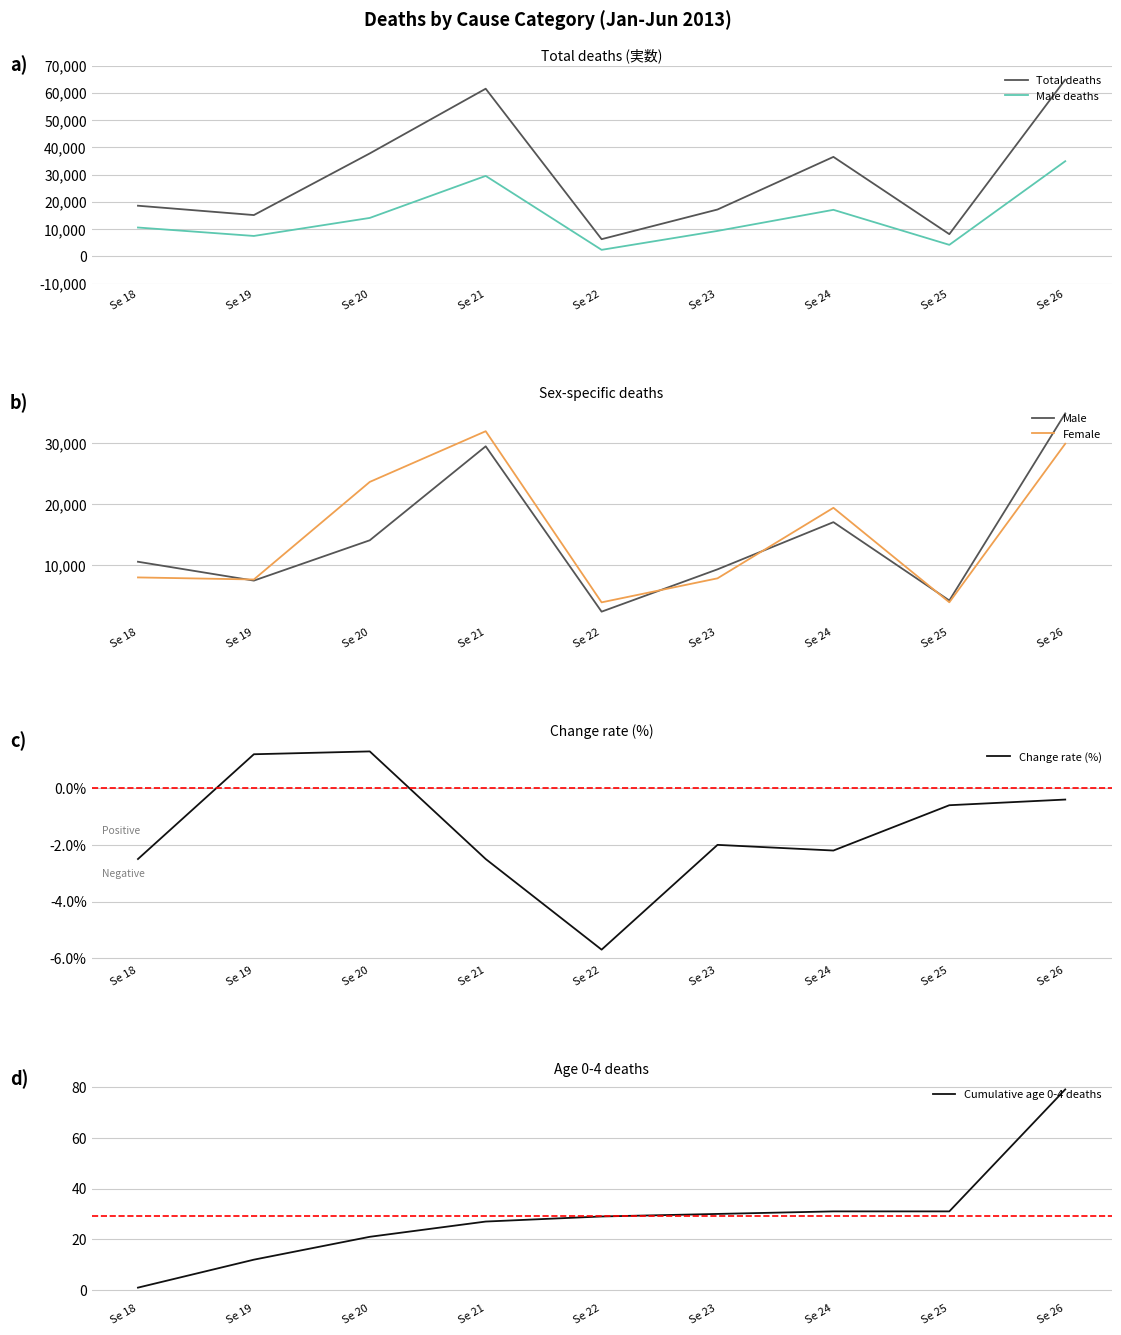

Reading right to left, transcribe all the data shown in this chart.

Total deaths: Se 26=64835.0	Se 25=8136.0	Se 24=36488.0	Se 23=17179.0	Se 22=6294.0	Se 21=61495.0	Se 20=37763.0	Se 19=15140.0	Se 18=18573.0
Male deaths: Se 26=34903.0	Se 25=4216.0	Se 24=17066.0	Se 23=9327.0	Se 22=2383.0	Se 21=29509.0	Se 20=14093.0	Se 19=7477.0	Se 18=10573.0
Male: Se 26=34903.0	Se 25=4216.0	Se 24=17066.0	Se 23=9327.0	Se 22=2383.0	Se 21=29509.0	Se 20=14093.0	Se 19=7477.0	Se 18=10573.0
Female: Se 26=29932.0	Se 25=3920.0	Se 24=19422.0	Se 23=7852.0	Se 22=3911.0	Se 21=31986.0	Se 20=23670.0	Se 19=7663.0	Se 18=8000.0
Change rate (%): Se 26=-0.4	Se 25=-0.6	Se 24=-2.2	Se 23=-2.0	Se 22=-5.7	Se 21=-2.5	Se 20=1.3	Se 19=1.2	Se 18=-2.5
Cumulative age 0-4 deaths: Se 26=79.0	Se 25=31.0	Se 24=31.0	Se 23=30.0	Se 22=29.0	Se 21=27.0	Se 20=21.0	Se 19=12.0	Se 18=1.0